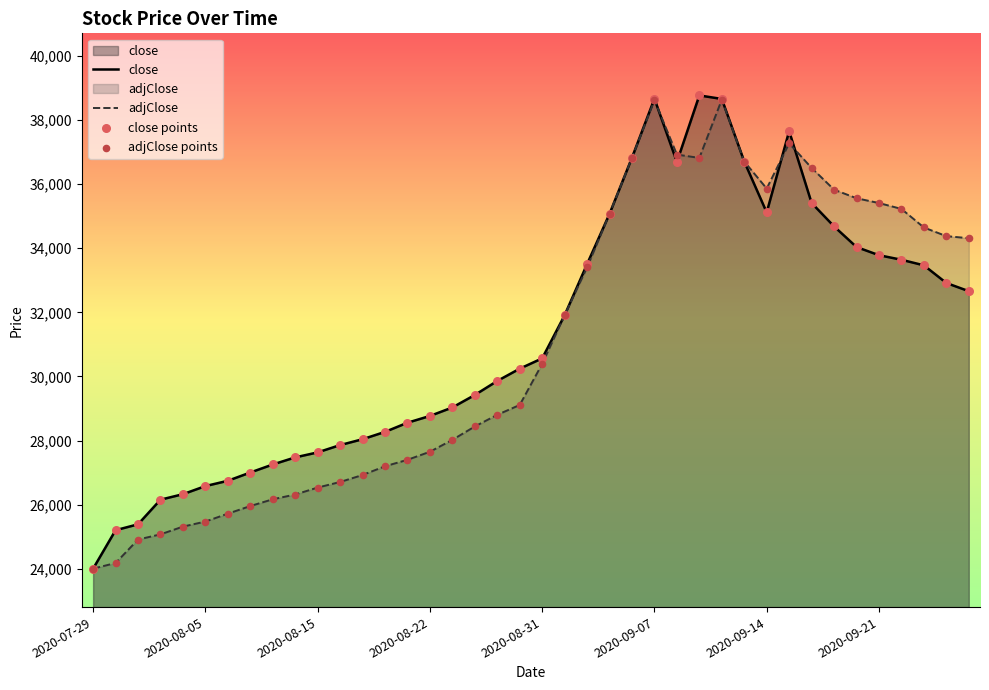

What is the total value across all series at 2020-09-09?

75592